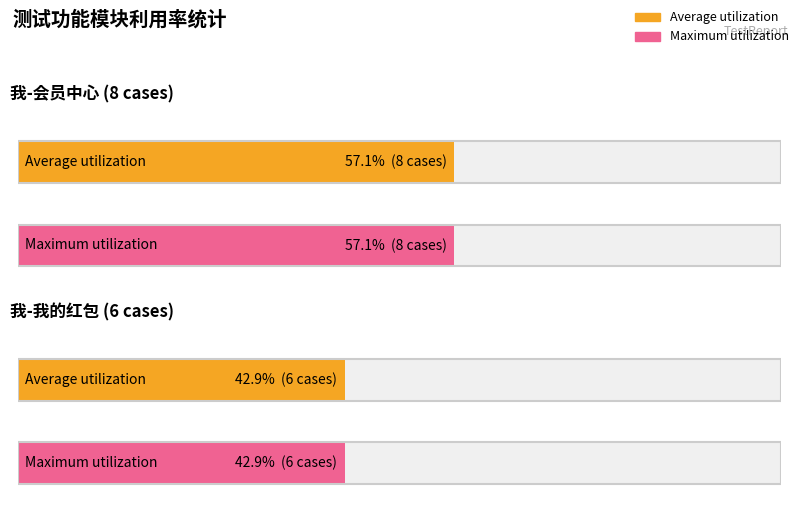

What are all the series names shown in the legend?

Average utilization, Maximum utilization